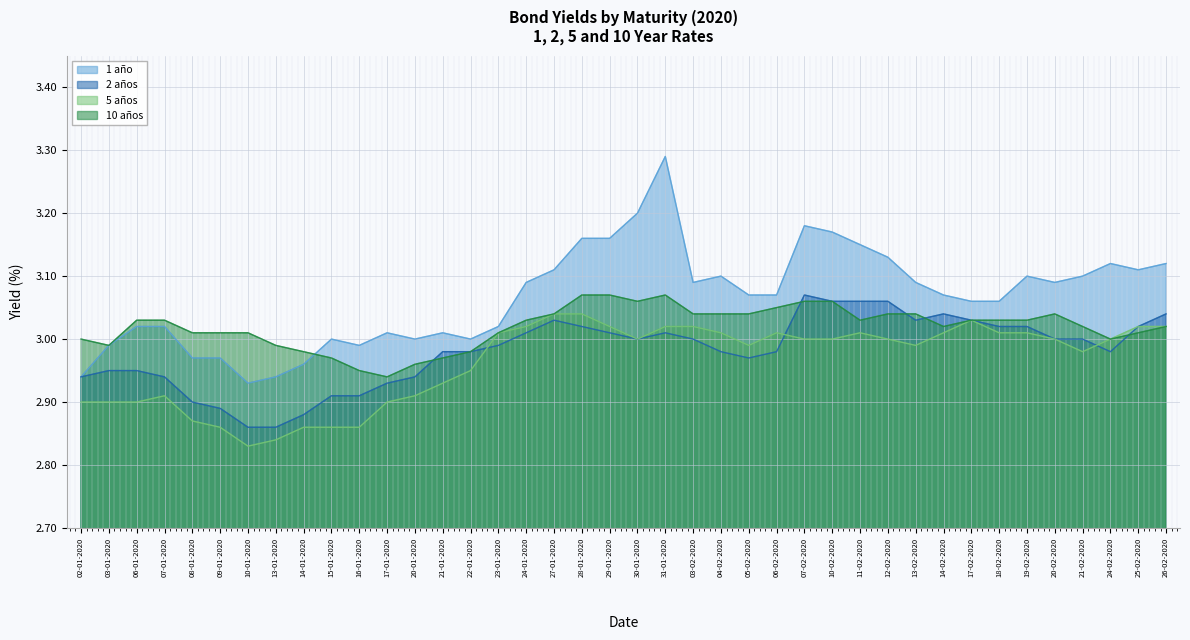

True or false: 5 años has a value of 0.9 at 10-01-2020.

False